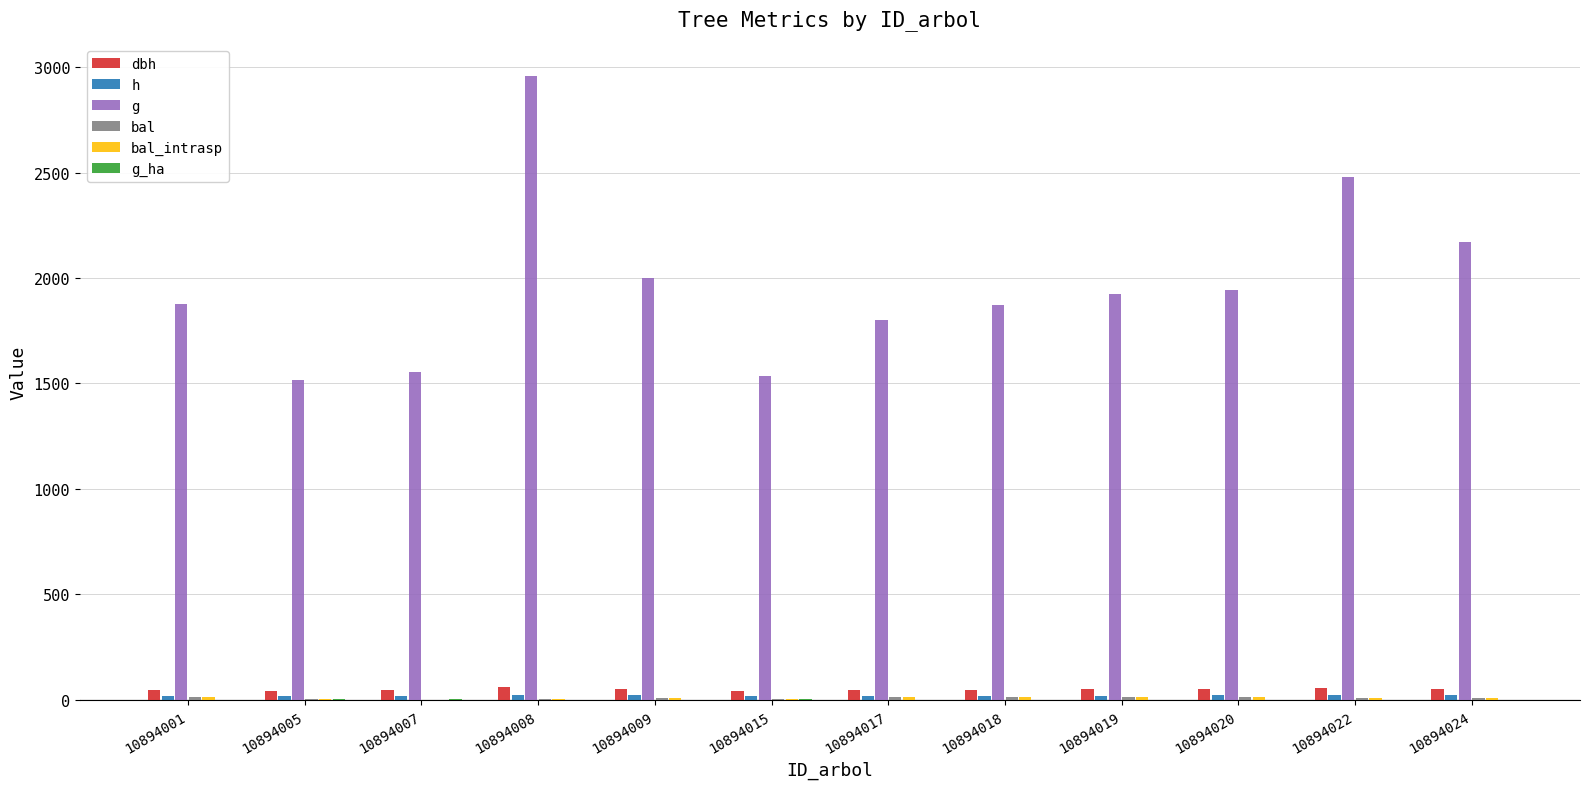

What is the total value across all series at 10894009?

2094.8